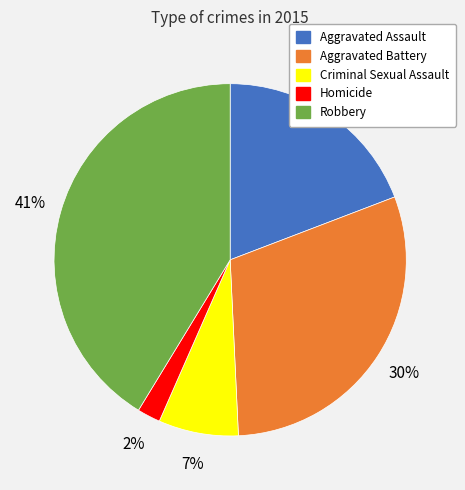

To the nearest percent, what percentage of the pie is Aggravated Battery?

30%